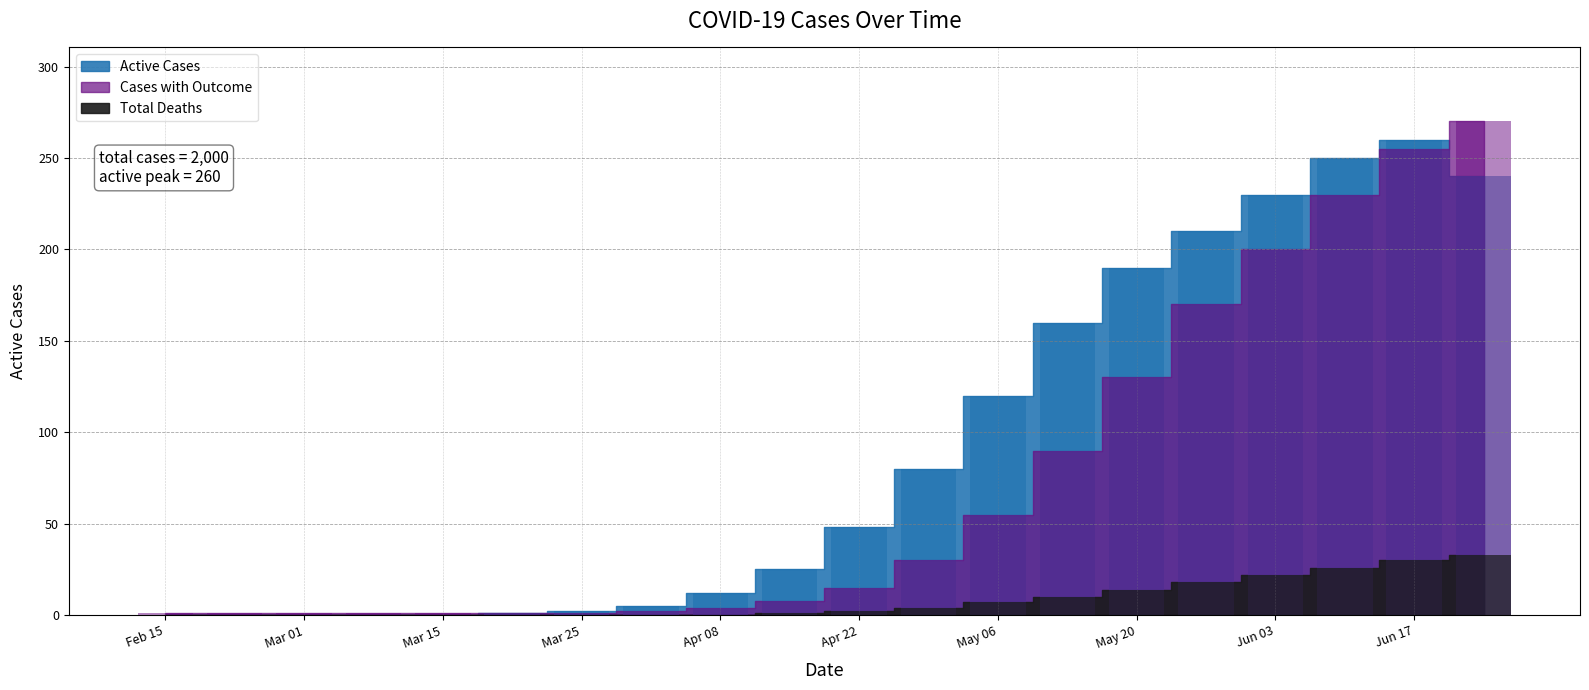

What is the maximum value for Active Cases?

260